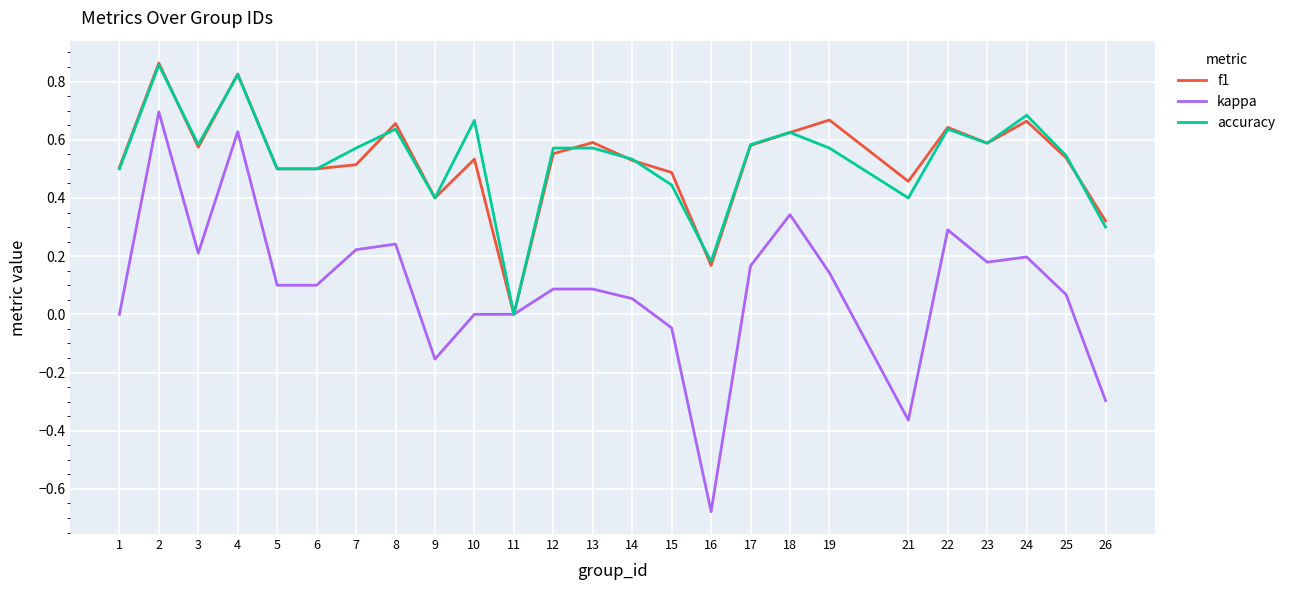

Where is the first local minimum for kappa?

3